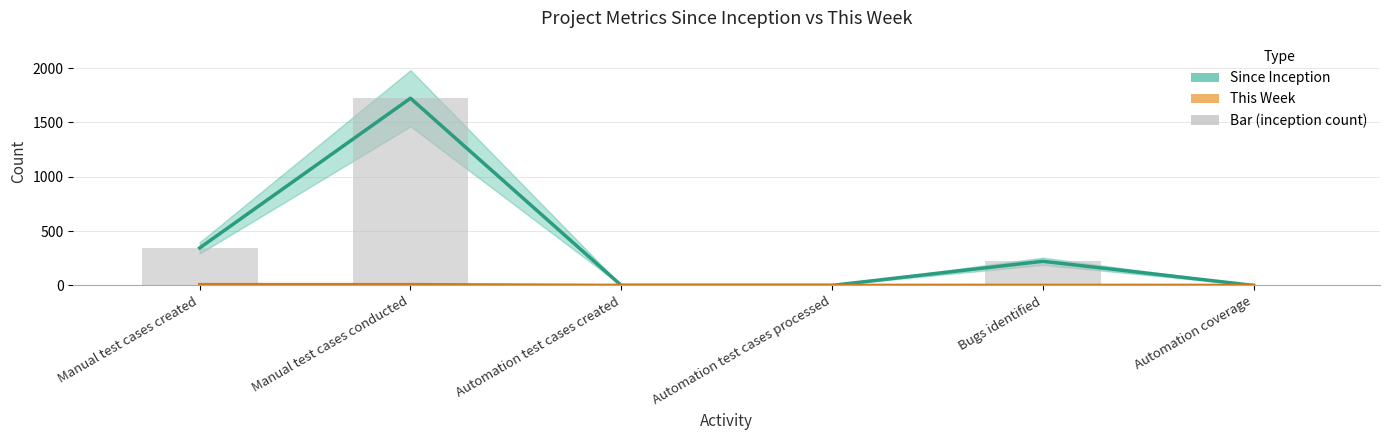

How many categories are shown in the chart?

6